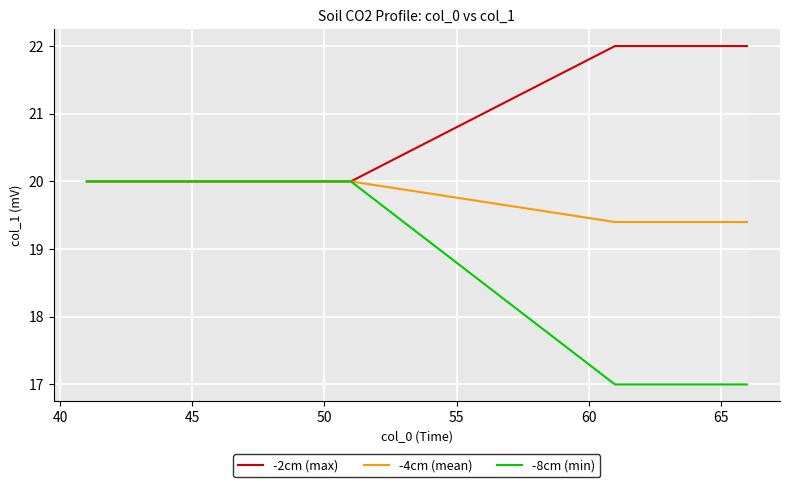

How many distinct data groups are displayed?

3